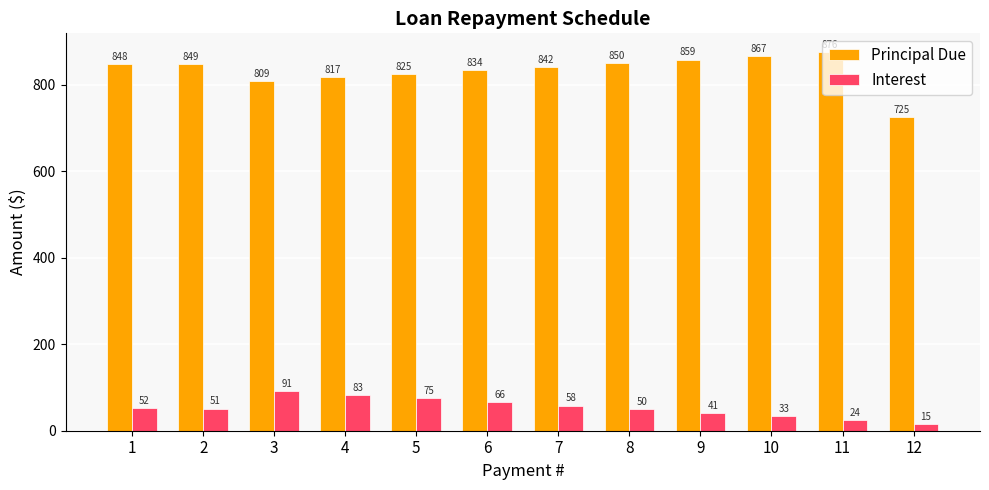

At how many categories does at least one series exceed 261?

12